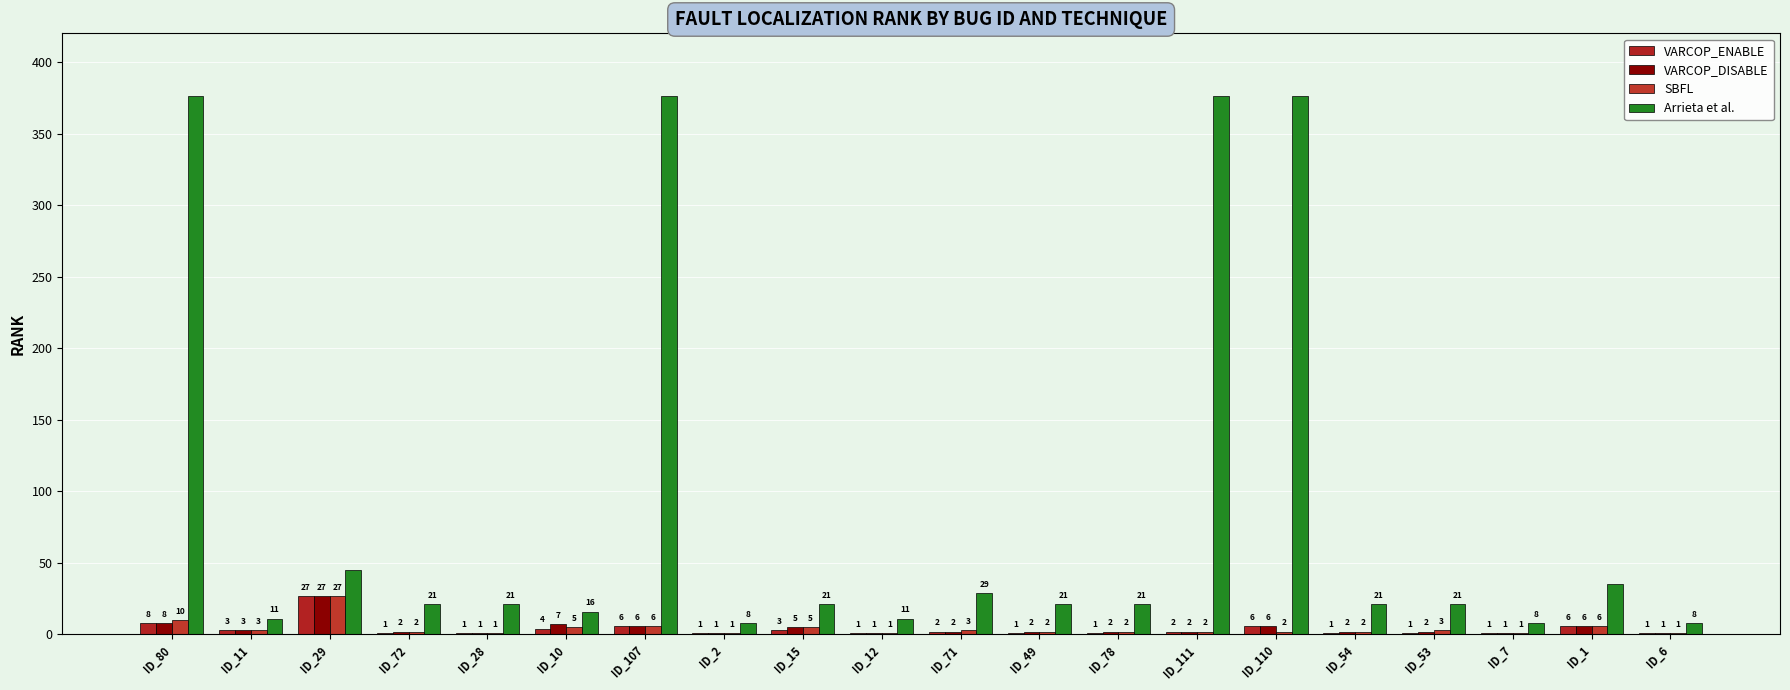

What is the sum of all SBFL values?

85